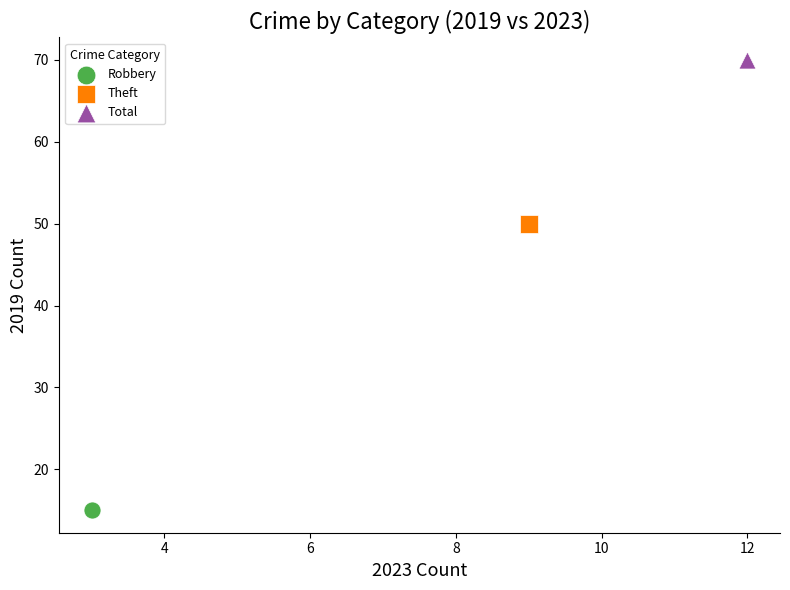

Which series reaches the maximum Y coordinate?

Total